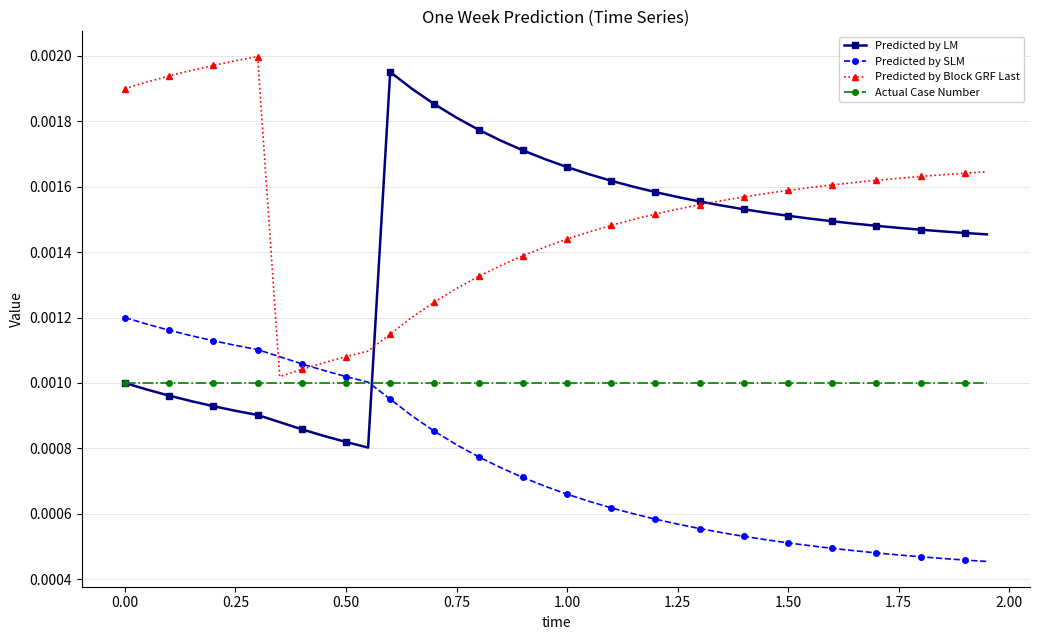

Rank the series by their average value, from highest to lowest.

Predicted by Block GRF Last, Predicted by LM, Actual Case Number, Predicted by SLM